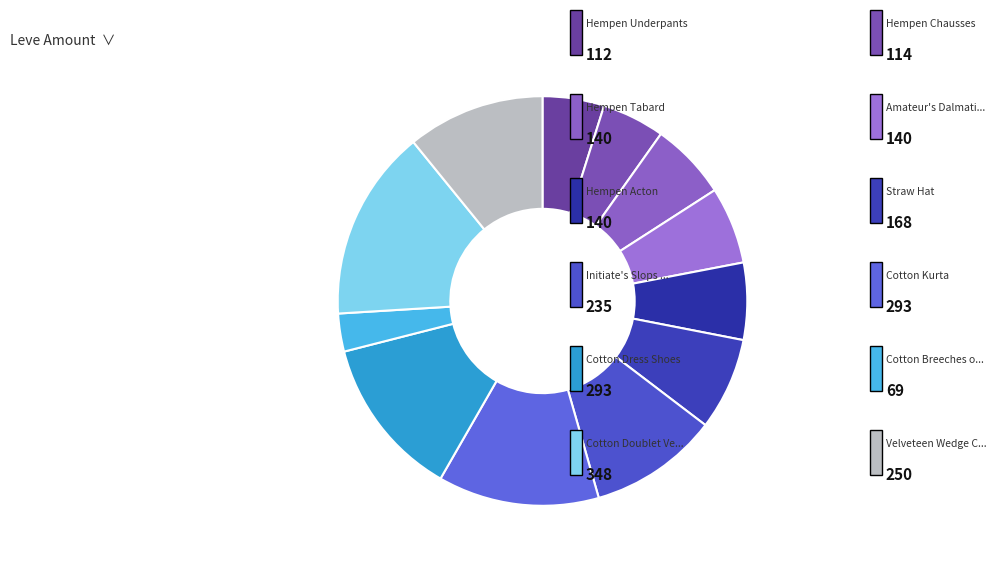

Does any single category account for the majority?

No